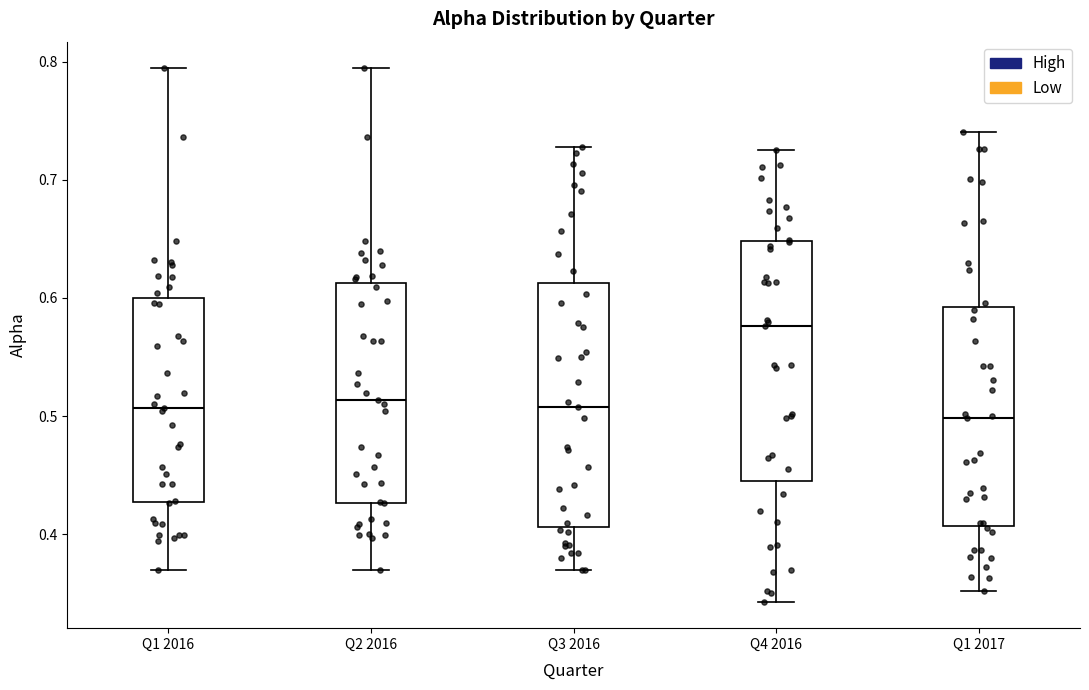

Reading left to right, transcribe this box plot: for each box, give where its median line is, the range the box spans, and where its two whiskers end, as read against the y-axis. The values are not printed on the chart, so give them approximately, as read against the axis.

Q1 2016: median 0.51, box 0.43 to 0.60, whiskers 0.37 to 0.79
Q2 2016: median 0.51, box 0.43 to 0.61, whiskers 0.37 to 0.79
Q3 2016: median 0.51, box 0.41 to 0.61, whiskers 0.37 to 0.73
Q4 2016: median 0.58, box 0.44 to 0.65, whiskers 0.34 to 0.73
Q1 2017: median 0.50, box 0.41 to 0.59, whiskers 0.35 to 0.74